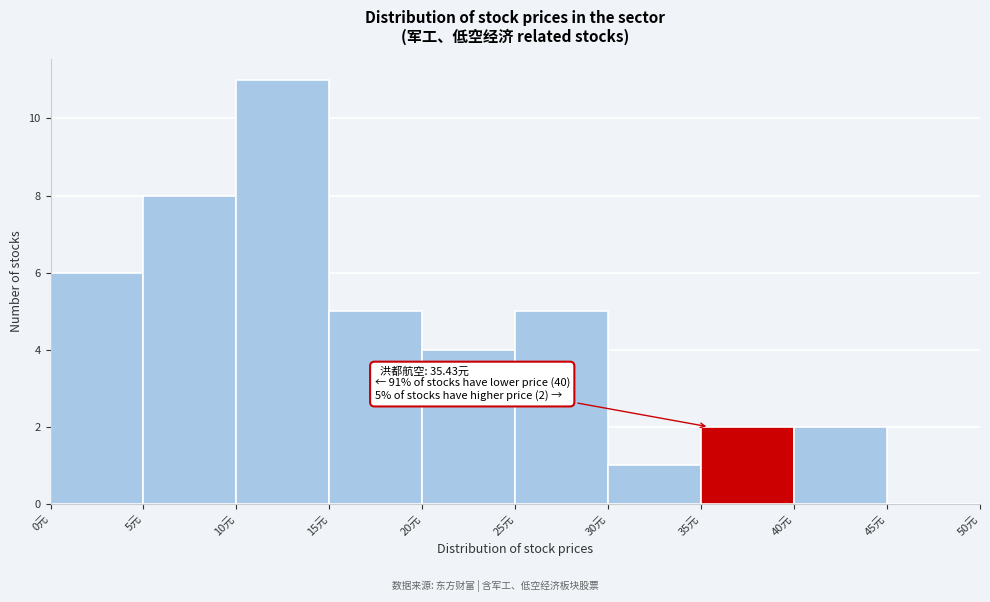

Which range on the x-axis has the tallest bar?

10 to 15